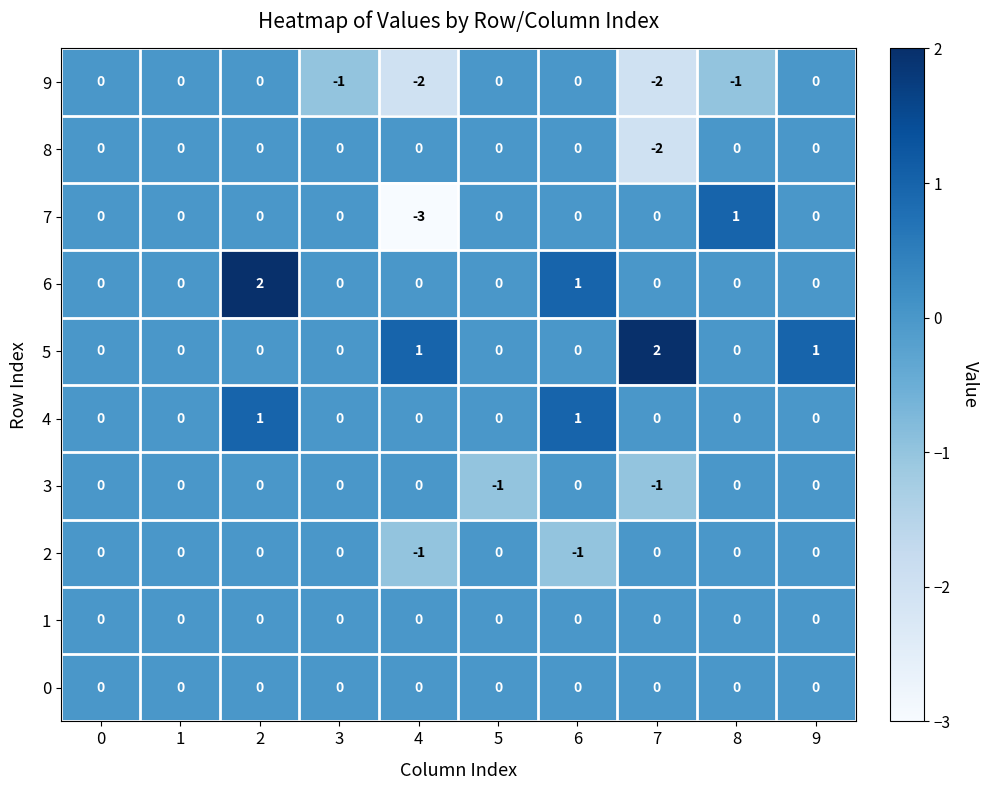

What is the smallest value displayed?

-3